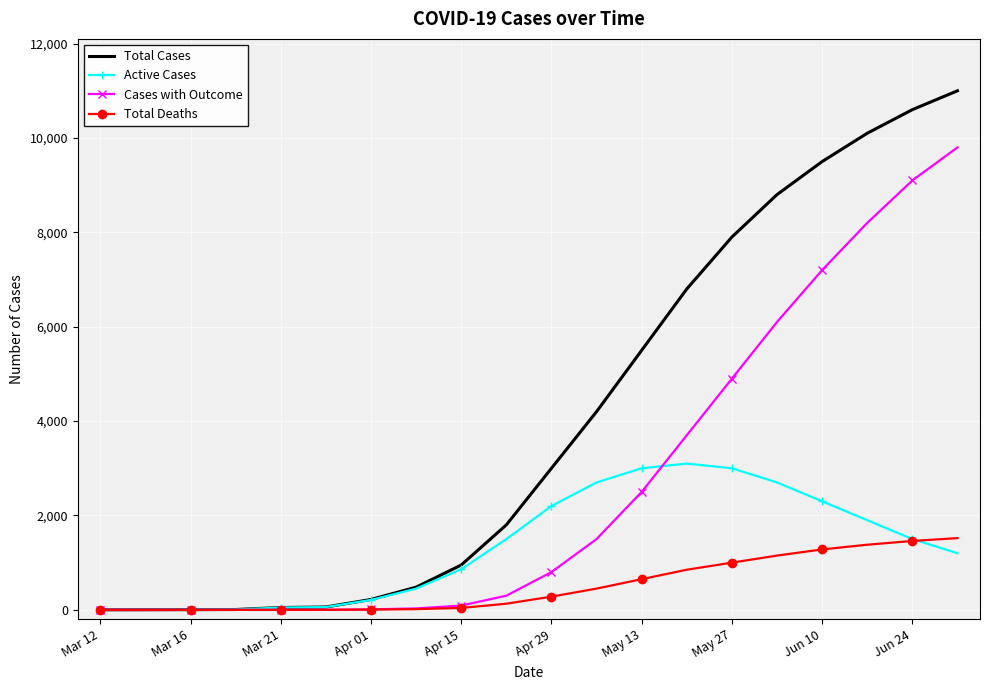

Rank the series by their average value, from lowest to highest.

Total Deaths, Active Cases, Cases with Outcome, Total Cases